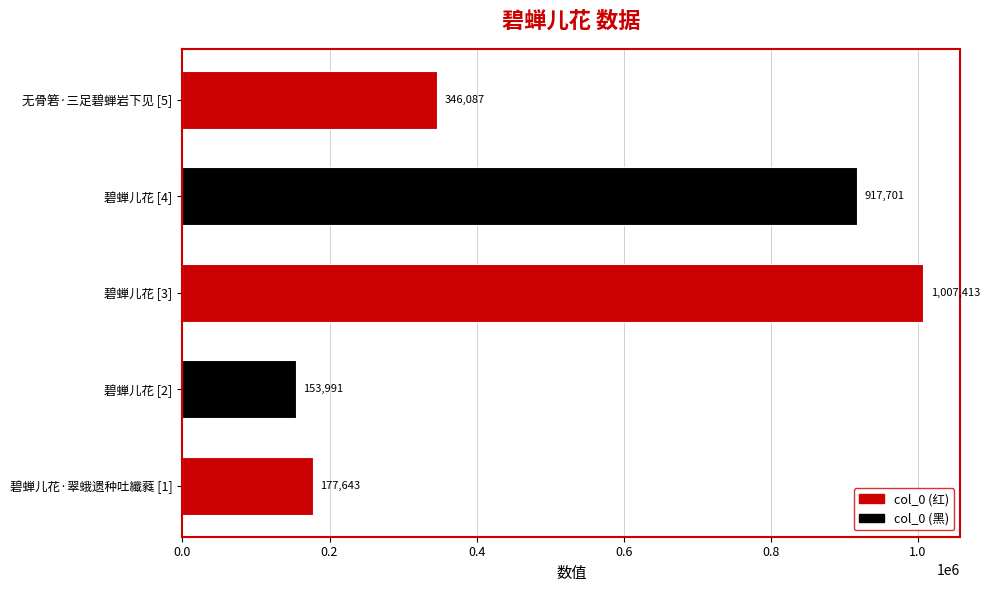

What is the difference between the second highest and second lowest values?

740058